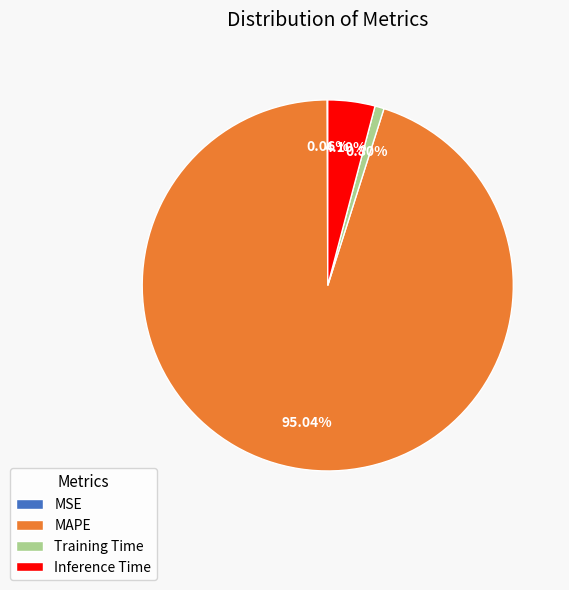

To the nearest percent, what is the difference between the largest and smallest slice percentages?

95%